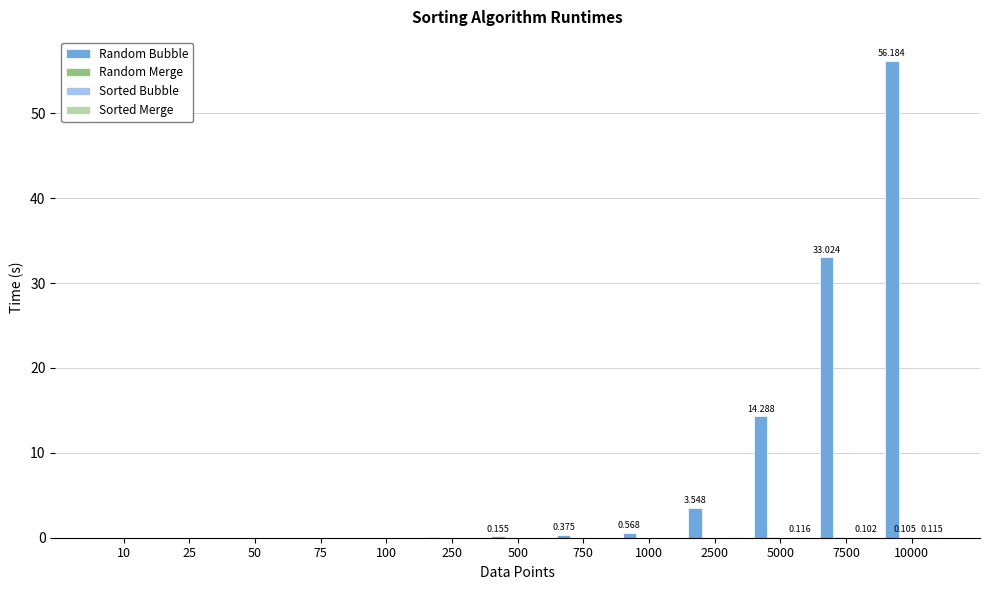

Which label corresponds to the largest value in the chart?

10000